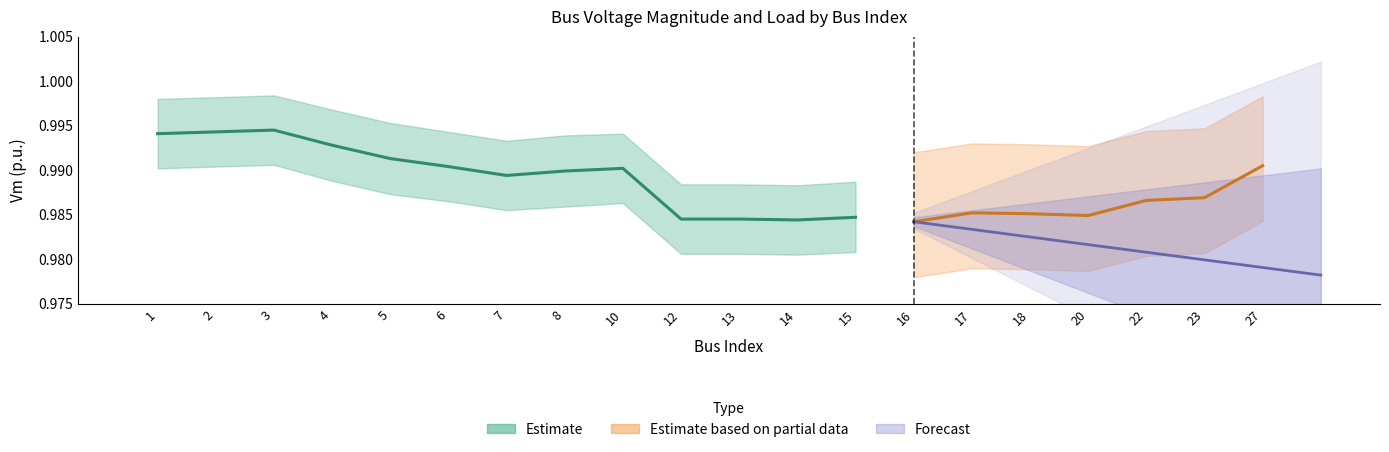

Are the bars horizontal?

No